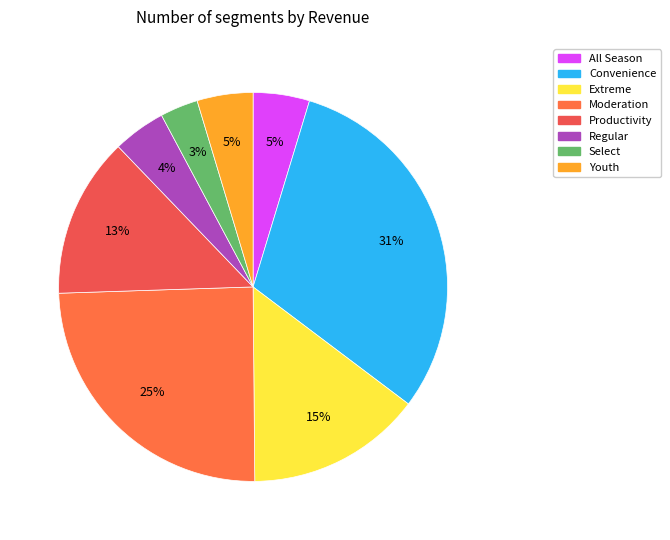

Is there a majority slice in this chart?

No